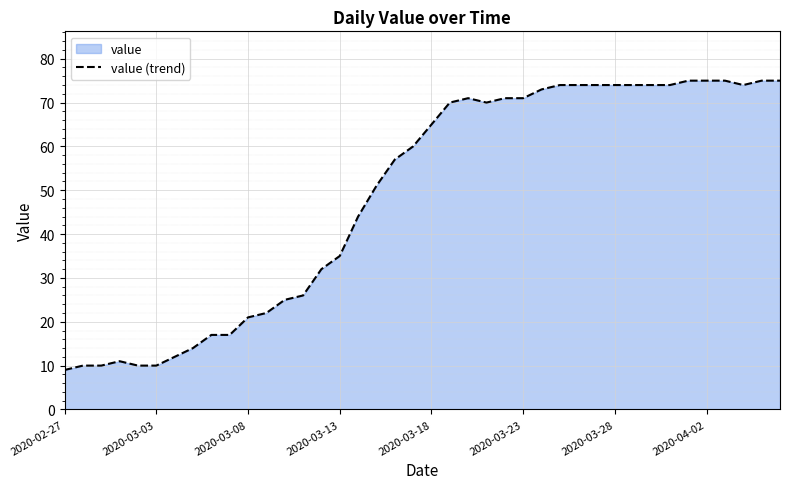

The chart shows a value of 35 at 2020-03-13. True or false?

True